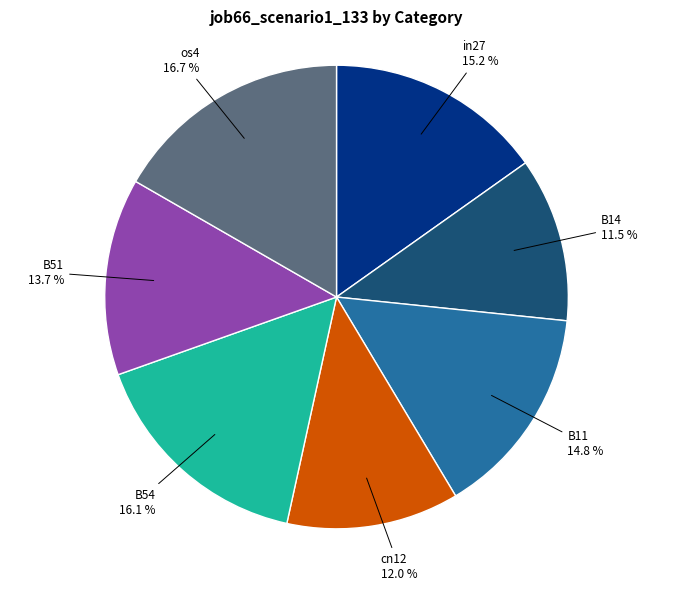

Is there a majority slice in this chart?

No